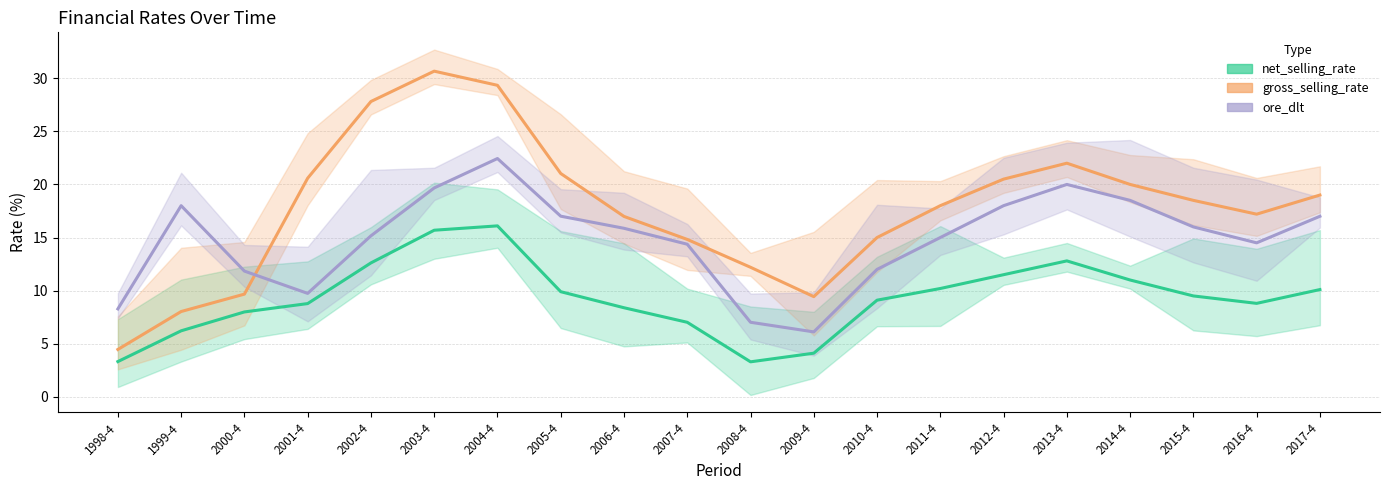

What is the total value across all series at 2003-4?

66.0